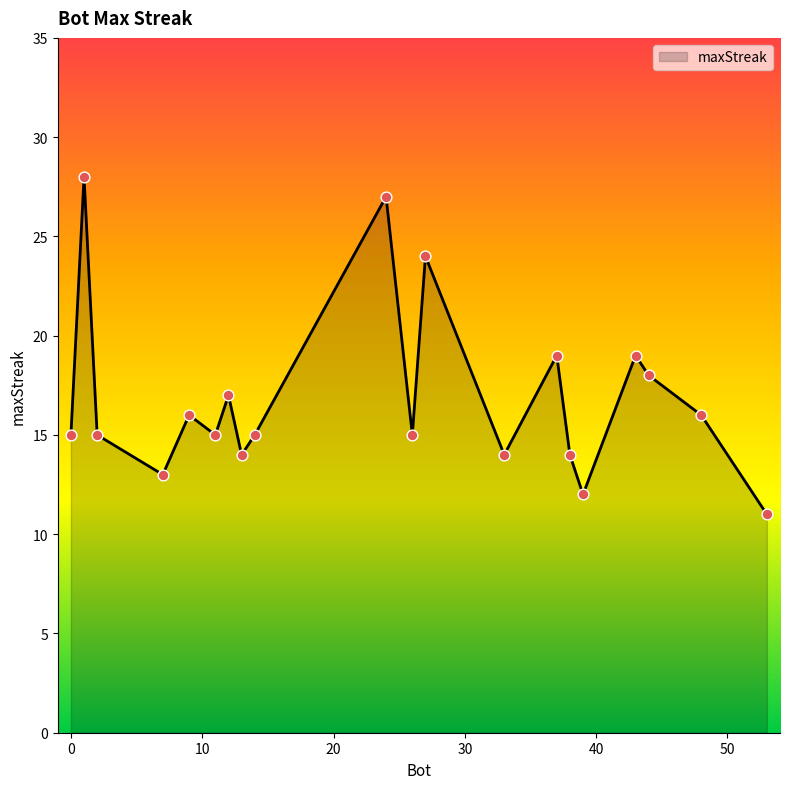

What is the greatest value displayed?

28